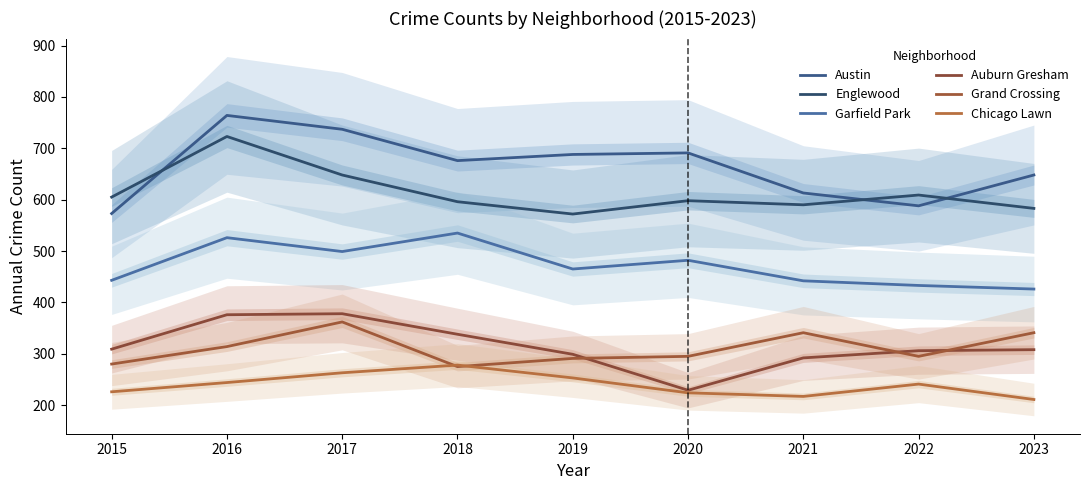

Reading right to left, list all the values displayed in this chart.

Austin: 2023=648	2022=588	2021=613	2020=691	2019=688	2018=676	2017=737	2016=764	2015=573
Englewood: 2023=583	2022=609	2021=590	2020=598	2019=572	2018=596	2017=648	2016=723	2015=605
Garfield Park: 2023=426	2022=433	2021=442	2020=482	2019=465	2018=535	2017=499	2016=526	2015=443
Auburn Gresham: 2023=308	2022=306	2021=292	2020=229	2019=299	2018=338	2017=378	2016=376	2015=309
Grand Crossing: 2023=341	2022=295	2021=341	2020=295	2019=291	2018=275	2017=362	2016=314	2015=280
Chicago Lawn: 2023=211	2022=241	2021=217	2020=224	2019=253	2018=278	2017=263	2016=244	2015=226